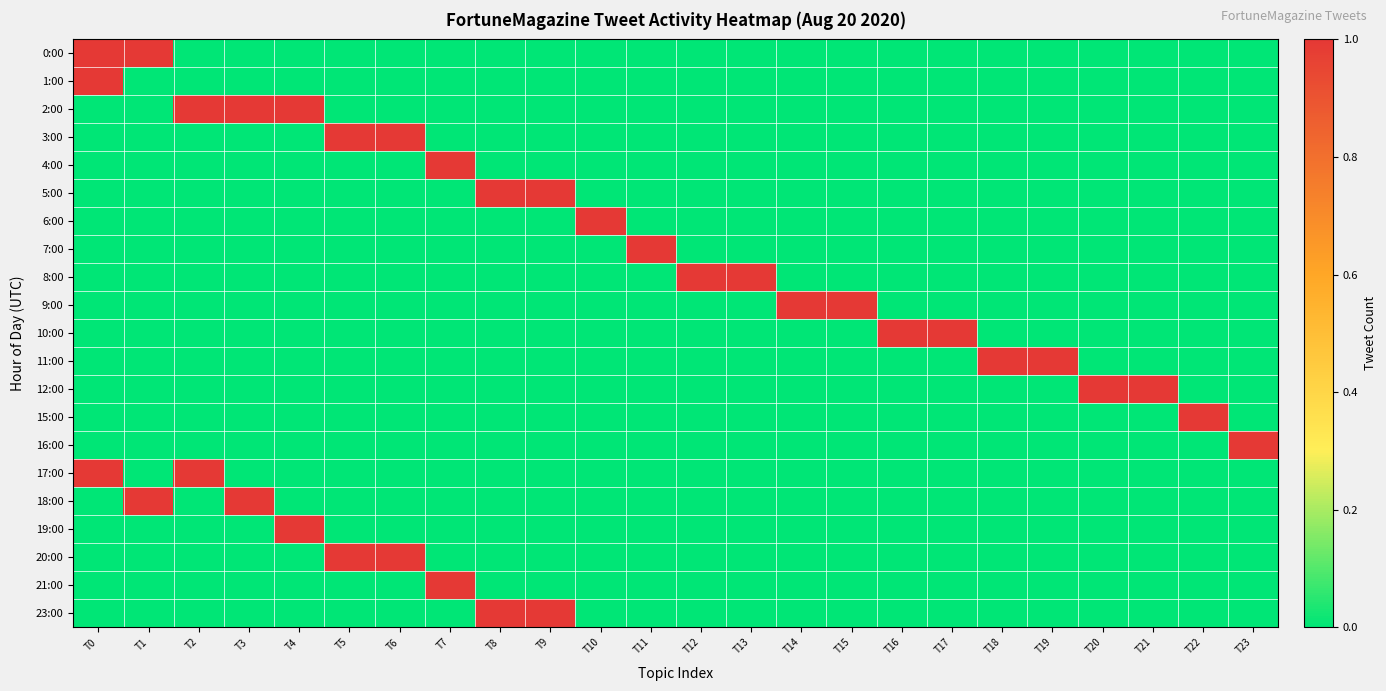

How many data points does each series have?

24